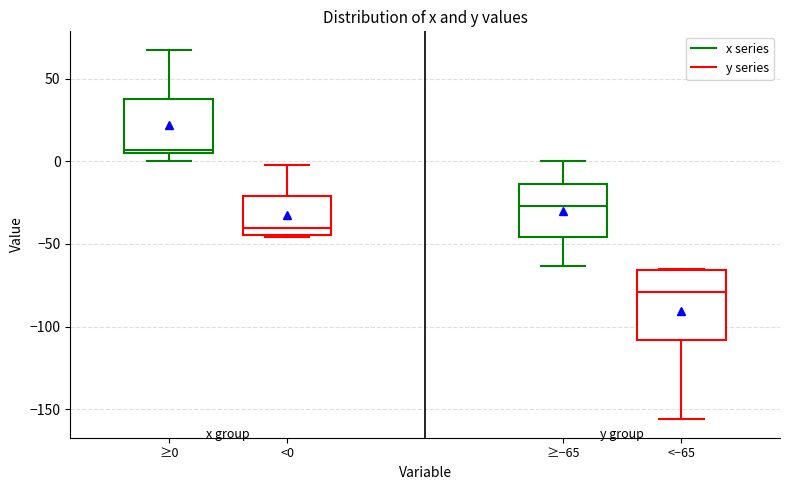

Reading left to right, transcribe this box plot: for each box, give where its median line is, the range the box spans, and where its two whiskers end, as read against the y-axis. The values are not printed on the chart, so give them approximately, as read against the axis.

≥0: median 5, box 5 to 40, whiskers 0 to 65
<0: median -40, box -45 to -20, whiskers -45 to 0
≥−65: median -25, box -45 to -15, whiskers -65 to 0
<−65: median -80, box -110 to -65, whiskers -155 to -65